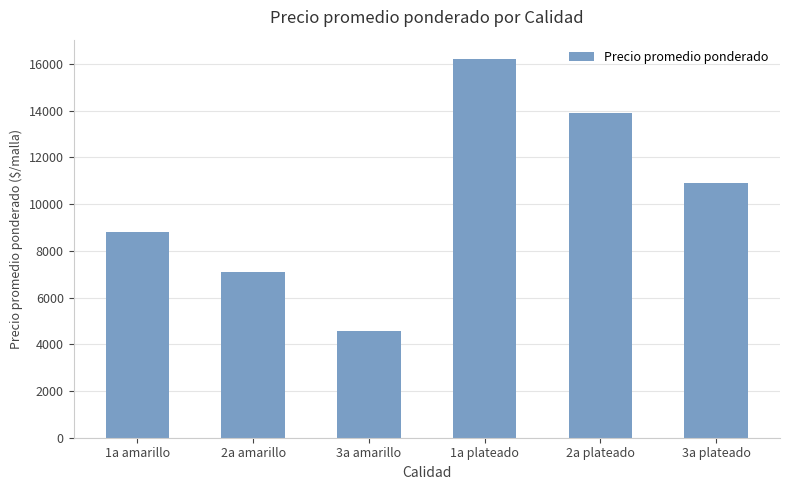

What is the average value?

10249